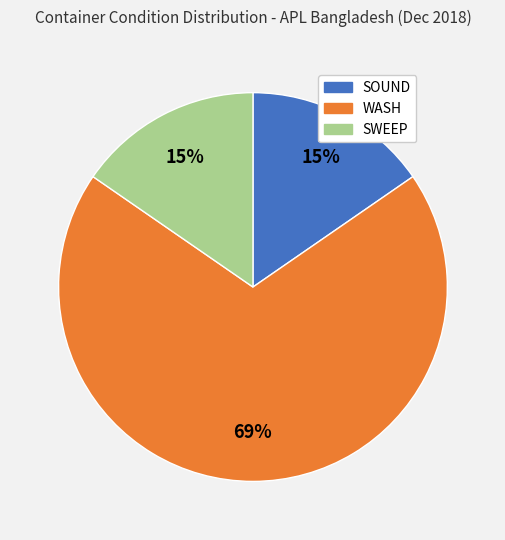

Combined, do SOUND and SWEEP account for over 50%?

No